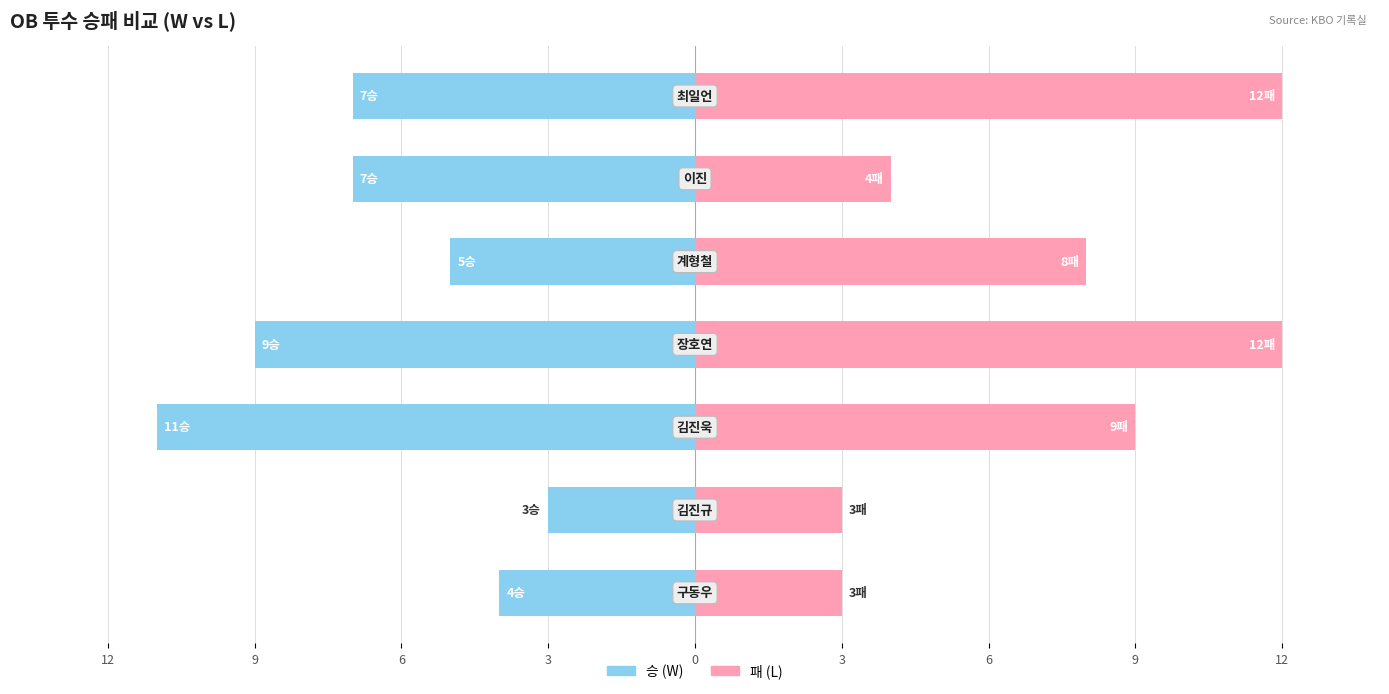

What is the label of the 4th bar from the right?

3